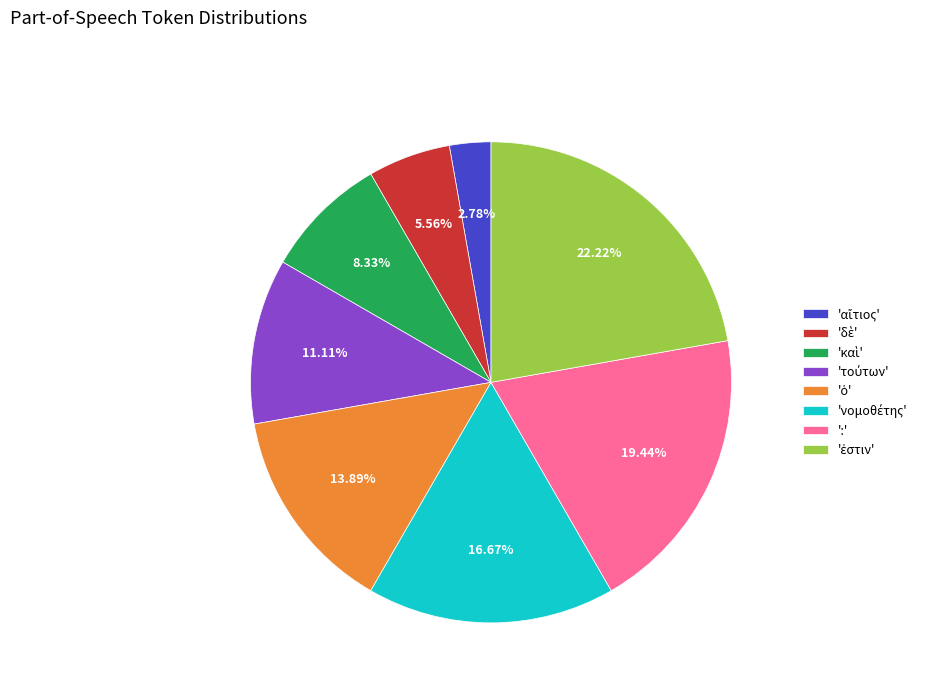

Is there a majority slice in this chart?

No